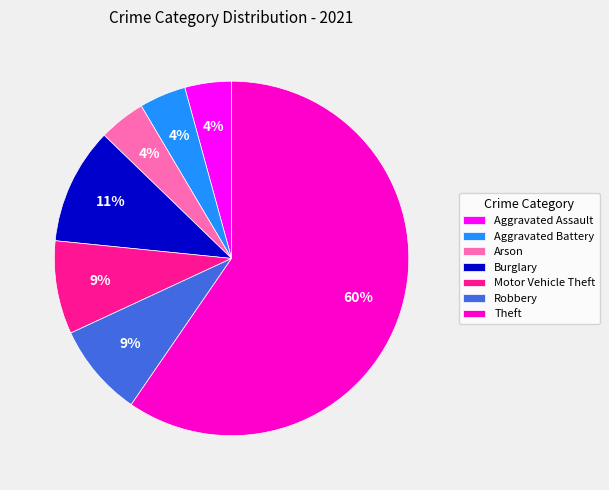

Combined, do Robbery and Burglary account for over 50%?

No